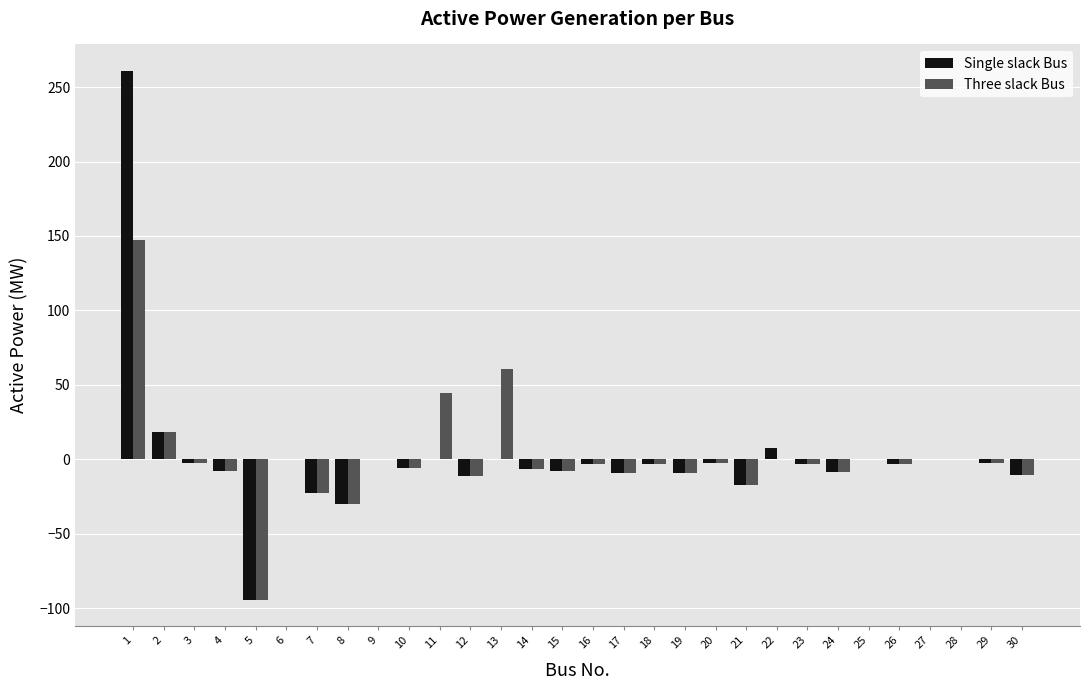

True or false: Three slack Bus has a value of 44.5 at 11.

True